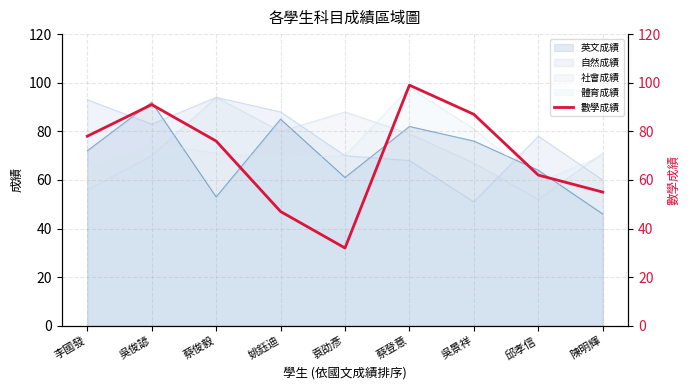

Which label corresponds to the largest value in the chart?

蔡登意